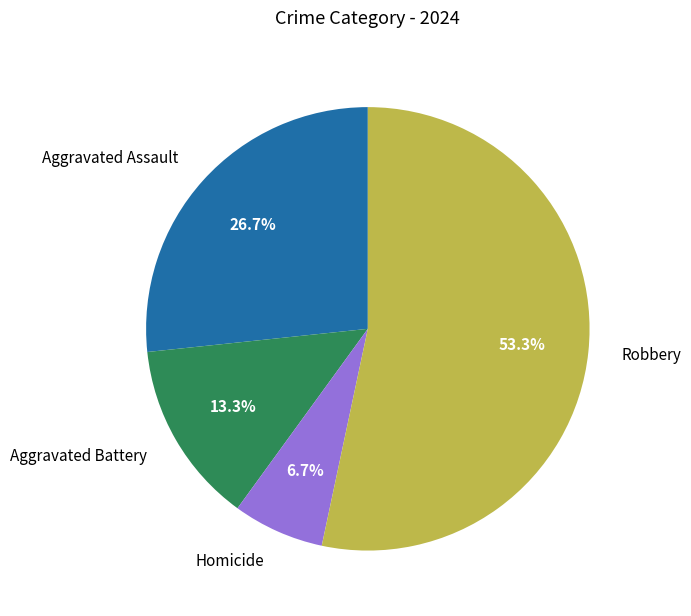

Is Homicide the majority of the pie?

No